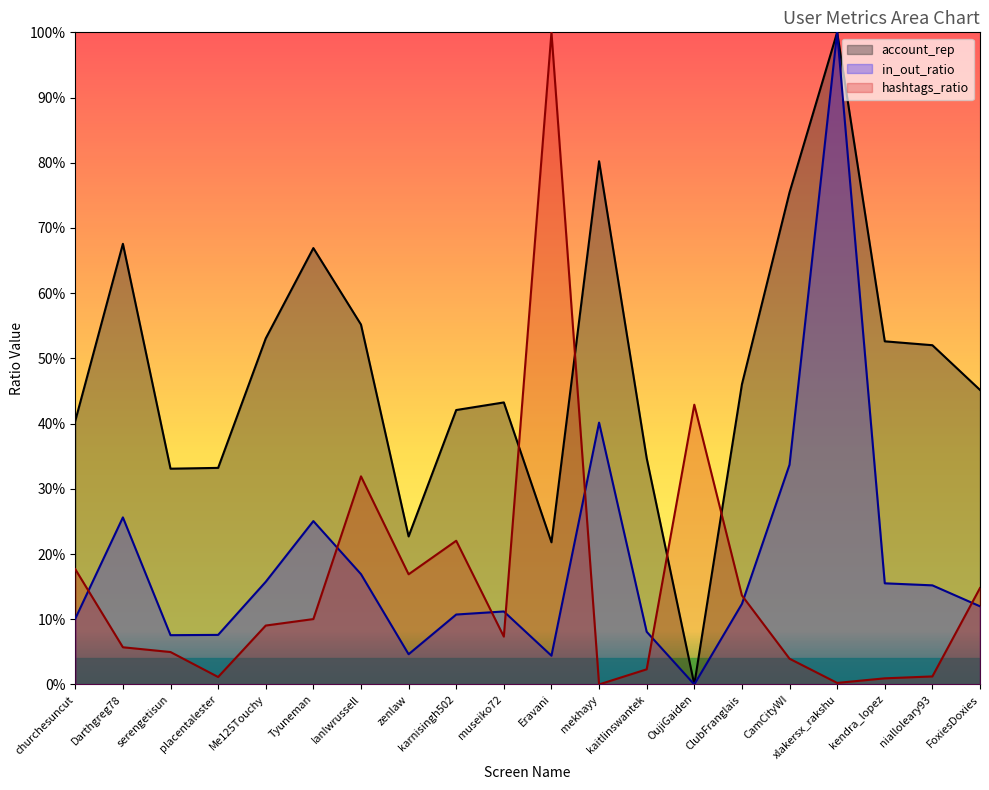

At which category does in_out_ratio reach its first local valley?

serengetisun